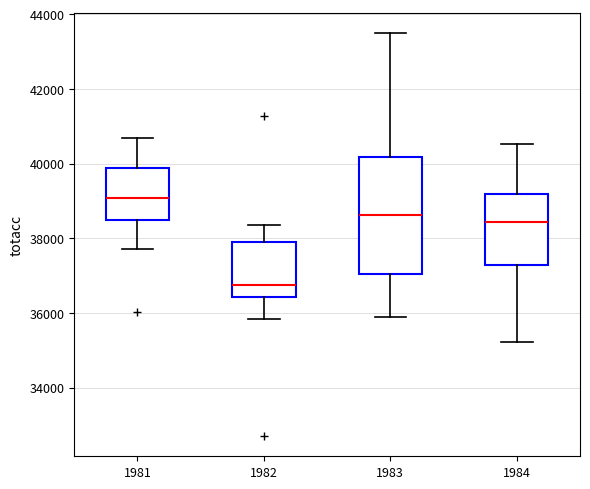

Comparing the boxes themselves (not the whiskers), which one is the tallest?

1983